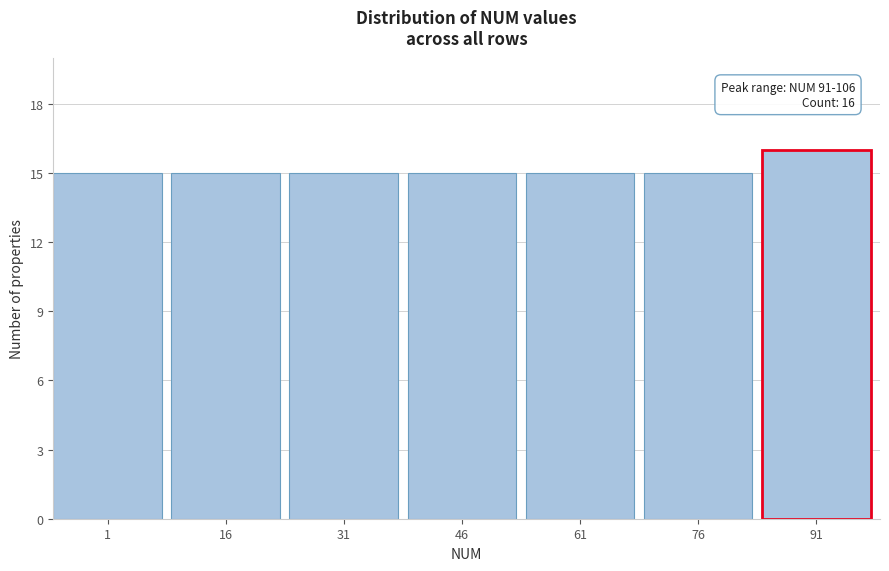

Reading left to right, transcribe all the data shown in this chart.

1=15	16=15	31=15	46=15	61=15	76=15	91=16